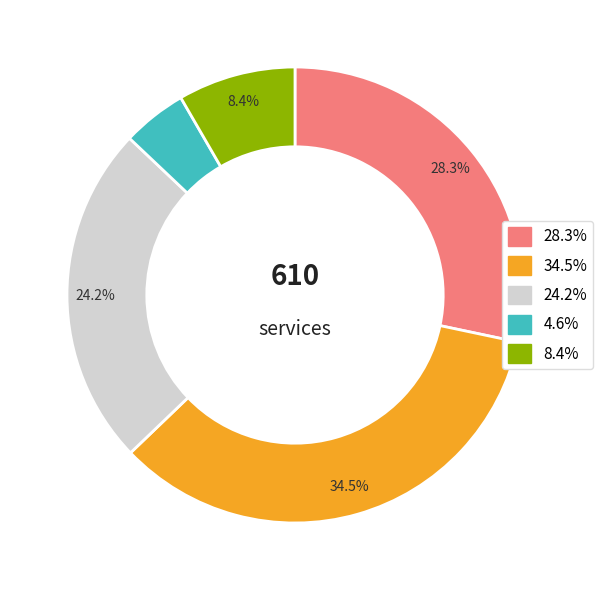

Is there a majority slice in this chart?

No